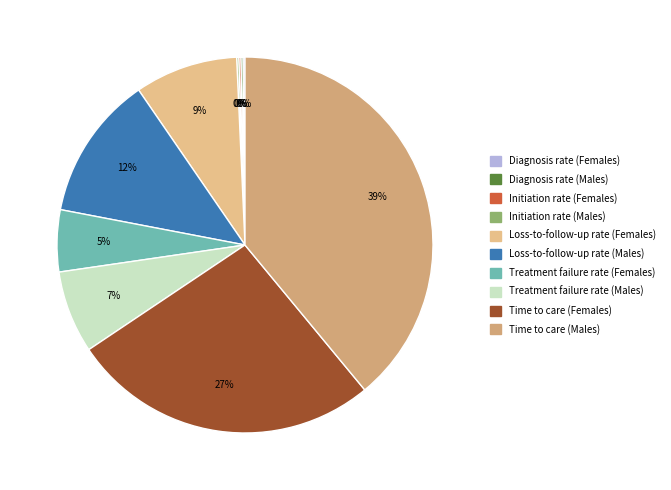

Does Time to care (Females) account for over 50% of the chart?

No